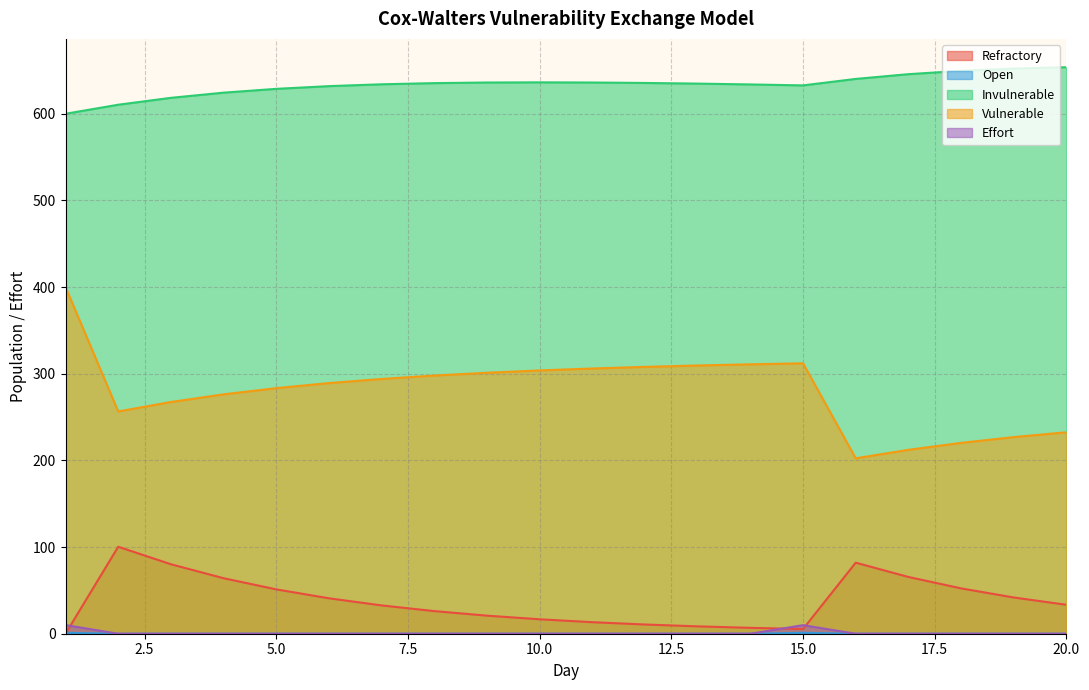

Rank the categories by Invulnerable value from lowest to highest.

1, 2, 3, 4, 5, 6, 15, 14, 7, 13, 8, 12, 9, 11, 10, 16, 17, 18, 19, 20